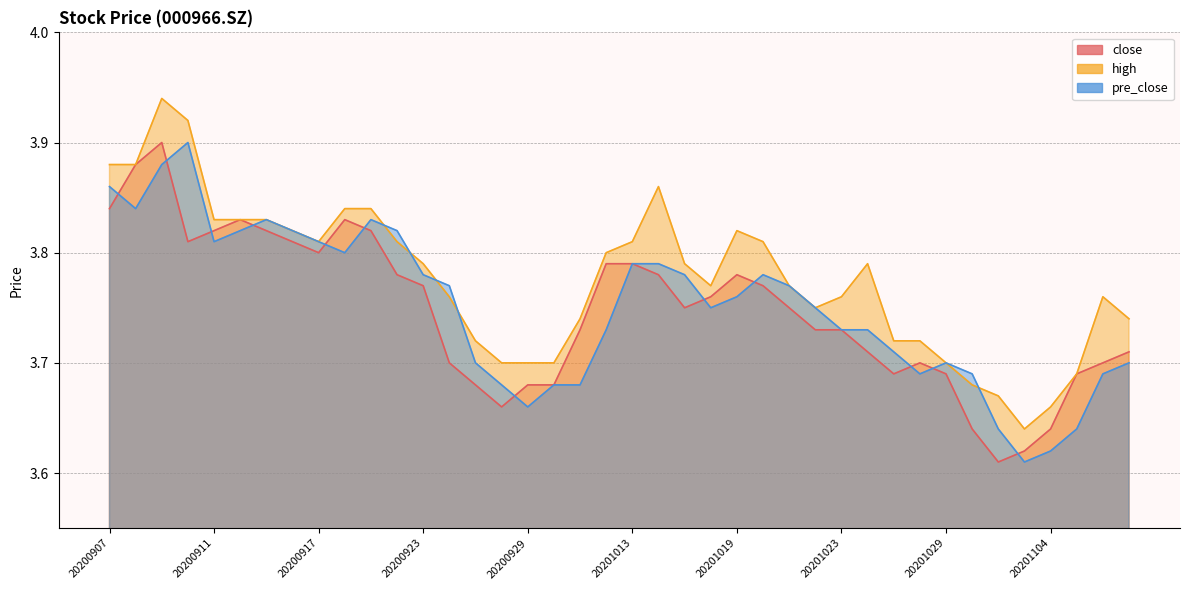

At 20201013, list the series in order from largest to smallest.

high, close, pre_close